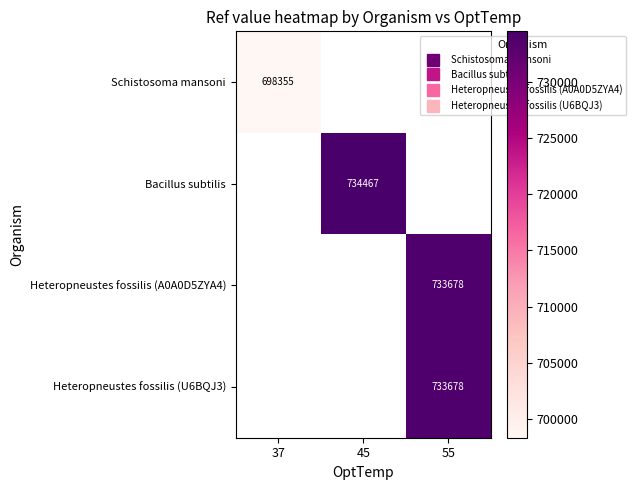

Which series has the widest spread of values?

Schistosoma mansoni